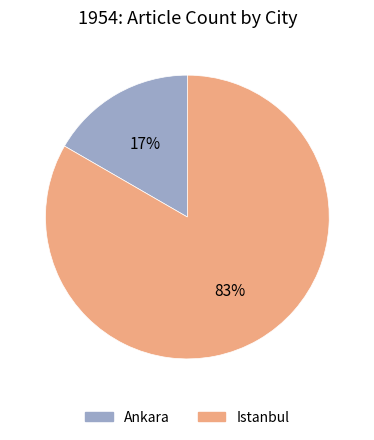

Which has a higher value, Ankara or Istanbul?

Istanbul